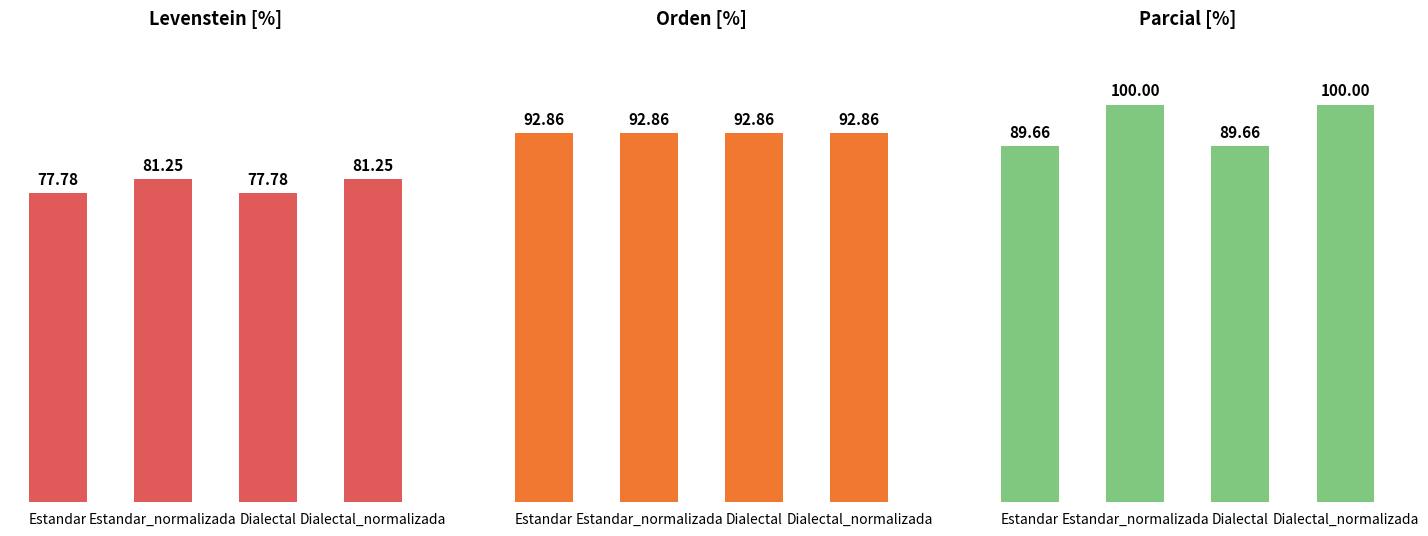

Are the bars grouped side by side (vs. stacked)?

Yes